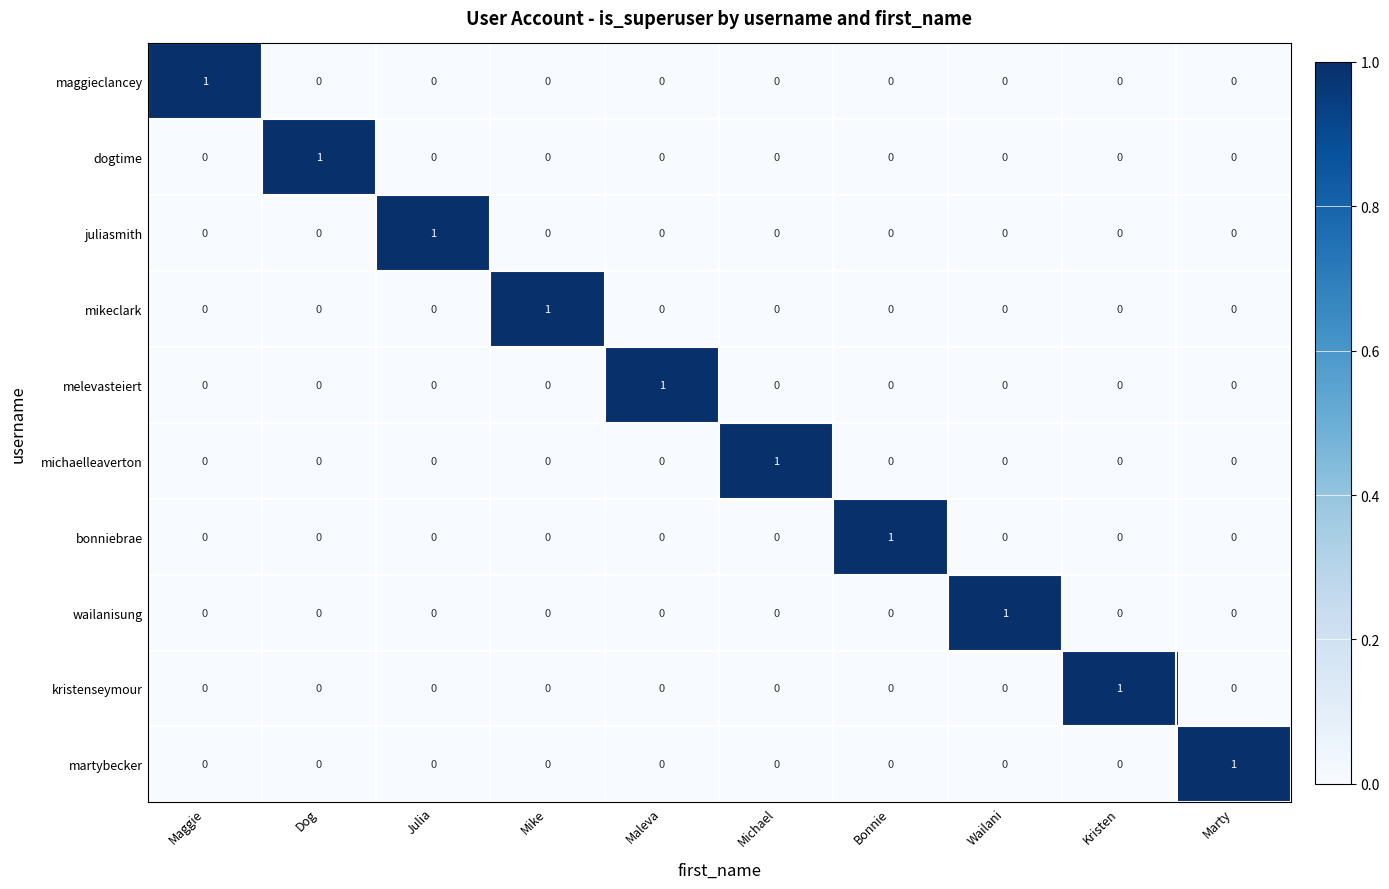

What is the difference between the highest and lowest values at Dog?

1